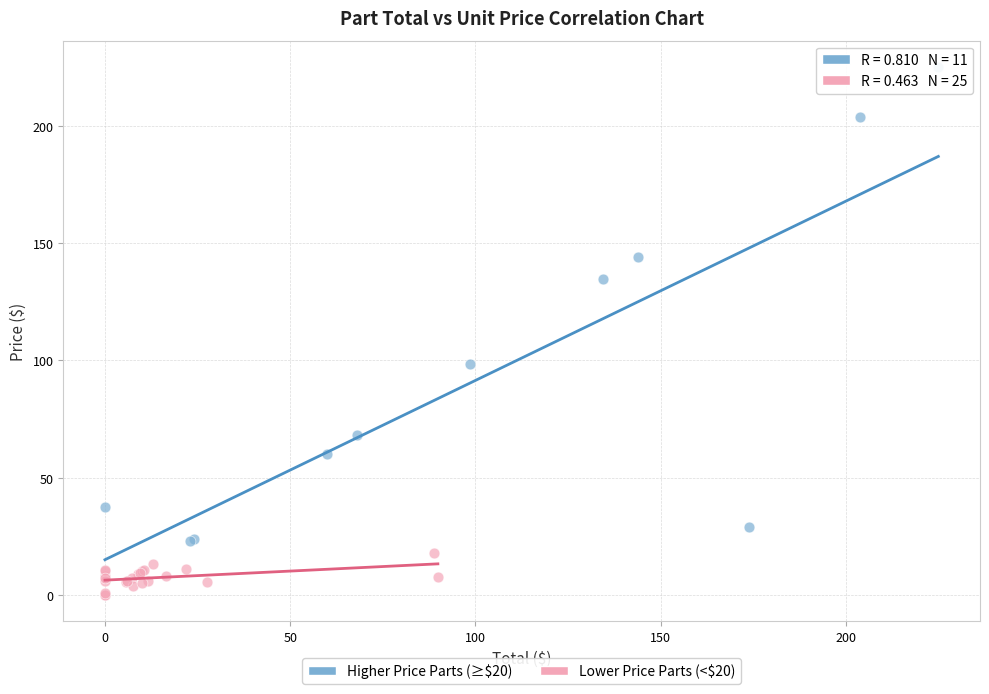

Which series has the largest Y range (max minus min)?

Higher Price Parts (≥$20)